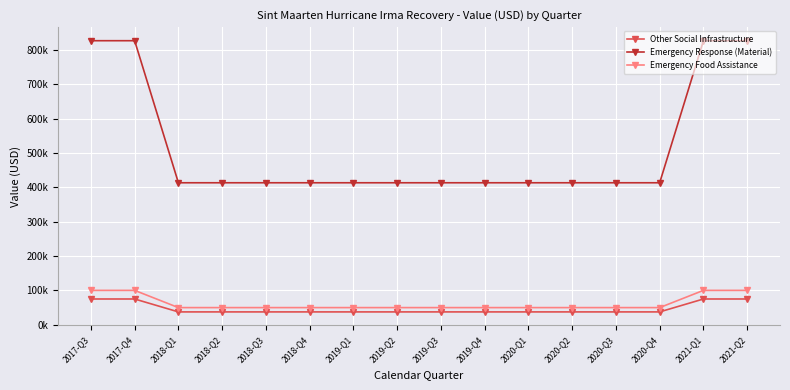

What value does the Other Social Infrastructure series have at 2018-Q4?

37586.9